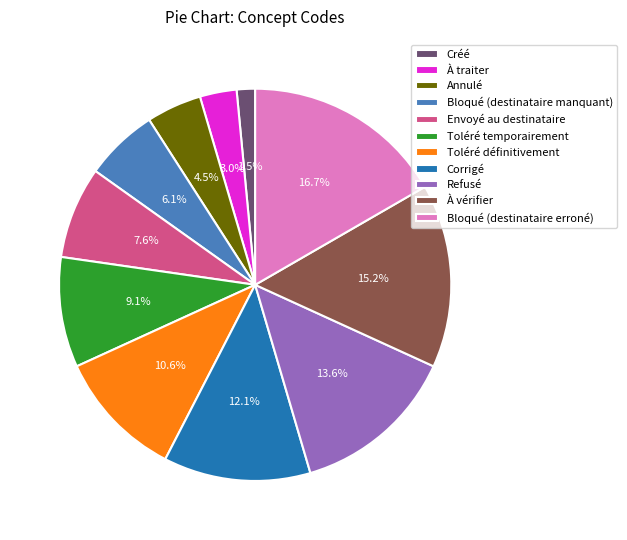

Does À vérifier represent more than half of the total?

No